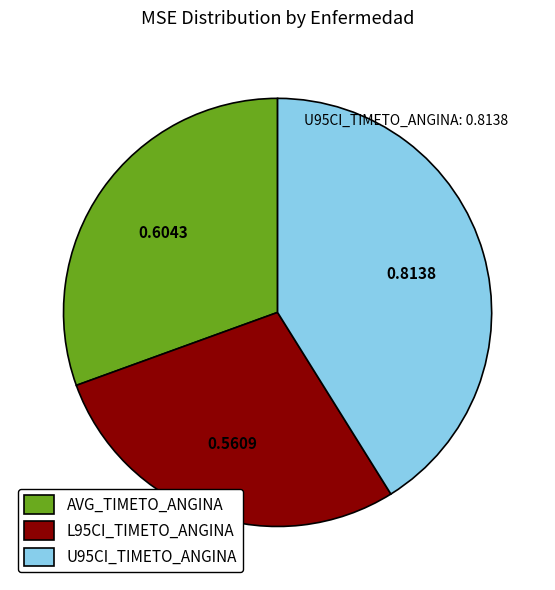

True or false: L95CI_TIMETO_ANGINA accounts for 28% of the total.

True